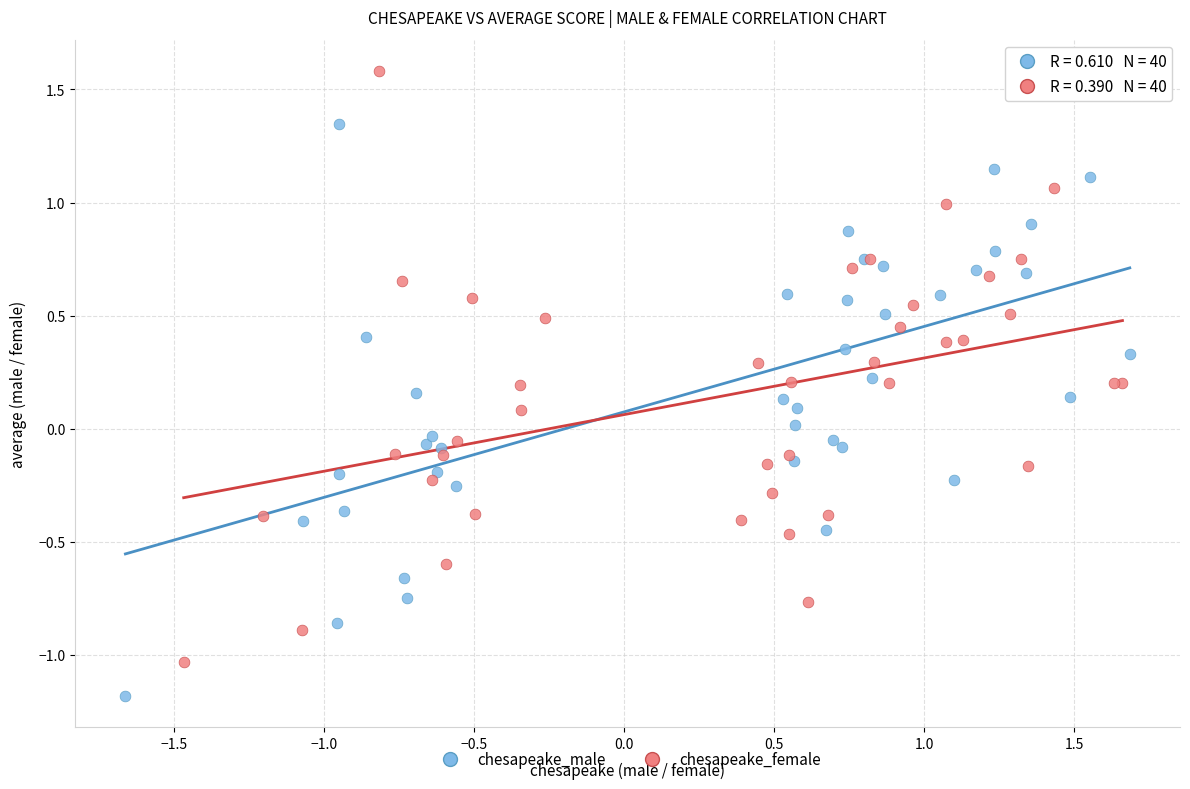

Which series reaches the minimum Y coordinate?

chesapeake_male